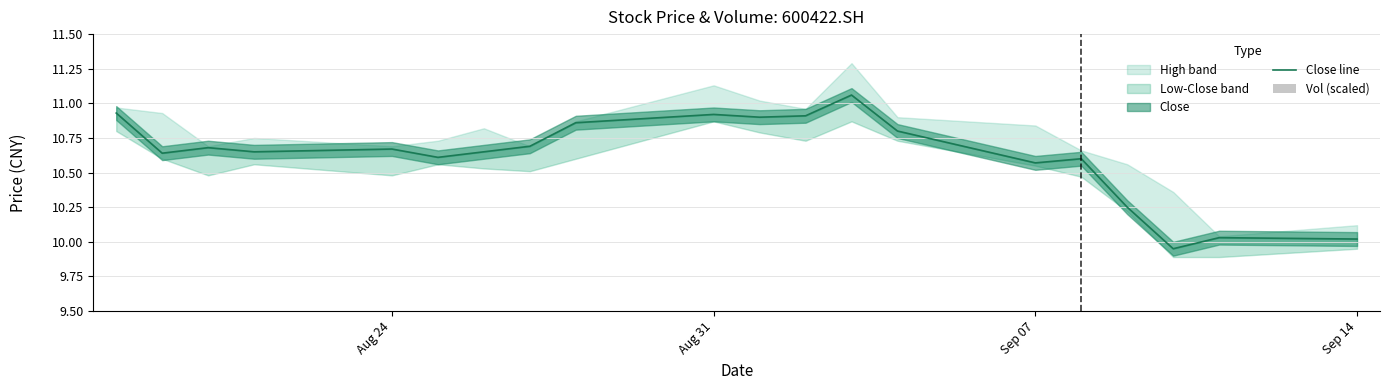

What is the difference between the second highest and minimum values in the Close line series?

1.0